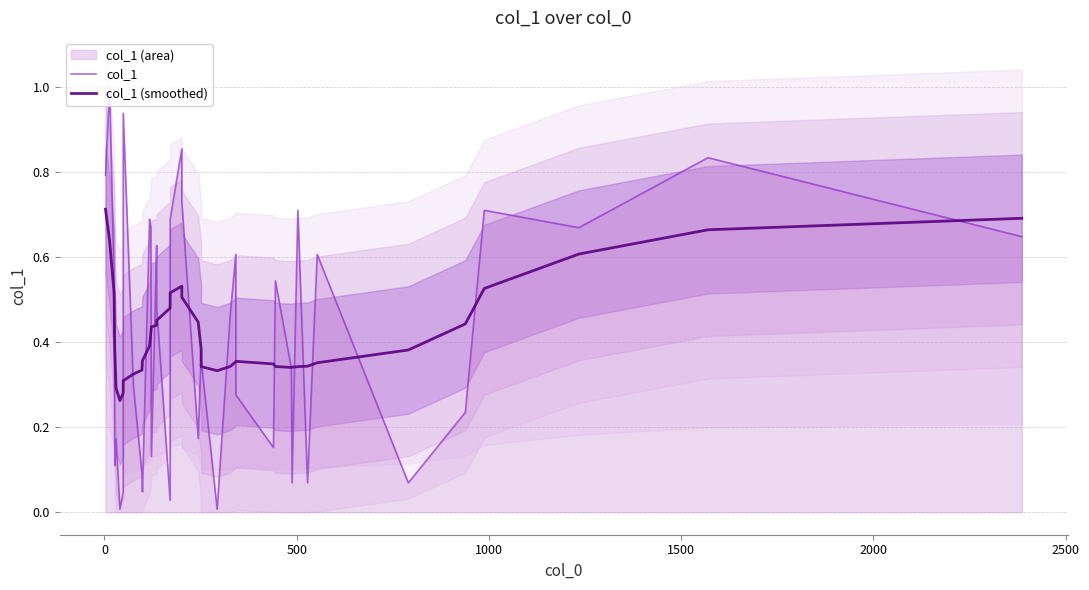

Reading left to right, extract all data points from this chart.

col_1: 0.8	1.0	0.5	0.1	0.2	0.0	0.0	0.9	0.3	0.1	0.0	0.7	0.7	0.1	0.6	0.5	0.0	0.7	0.9	0.7	0.2	0.4	0.4	0.0	0.5	0.6	0.3	0.2	0.5	0.3	0.1	0.7	0.1	0.6	0.1	0.2	0.7	0.7	0.8	0.6
col_1 (smoothed): 0.7	0.6	0.5	0.4	0.3	0.3	0.3	0.3	0.3	0.3	0.4	0.4	0.4	0.4	0.4	0.5	0.5	0.5	0.5	0.5	0.4	0.4	0.3	0.3	0.3	0.4	0.4	0.3	0.3	0.3	0.3	0.3	0.3	0.4	0.4	0.4	0.5	0.6	0.7	0.7